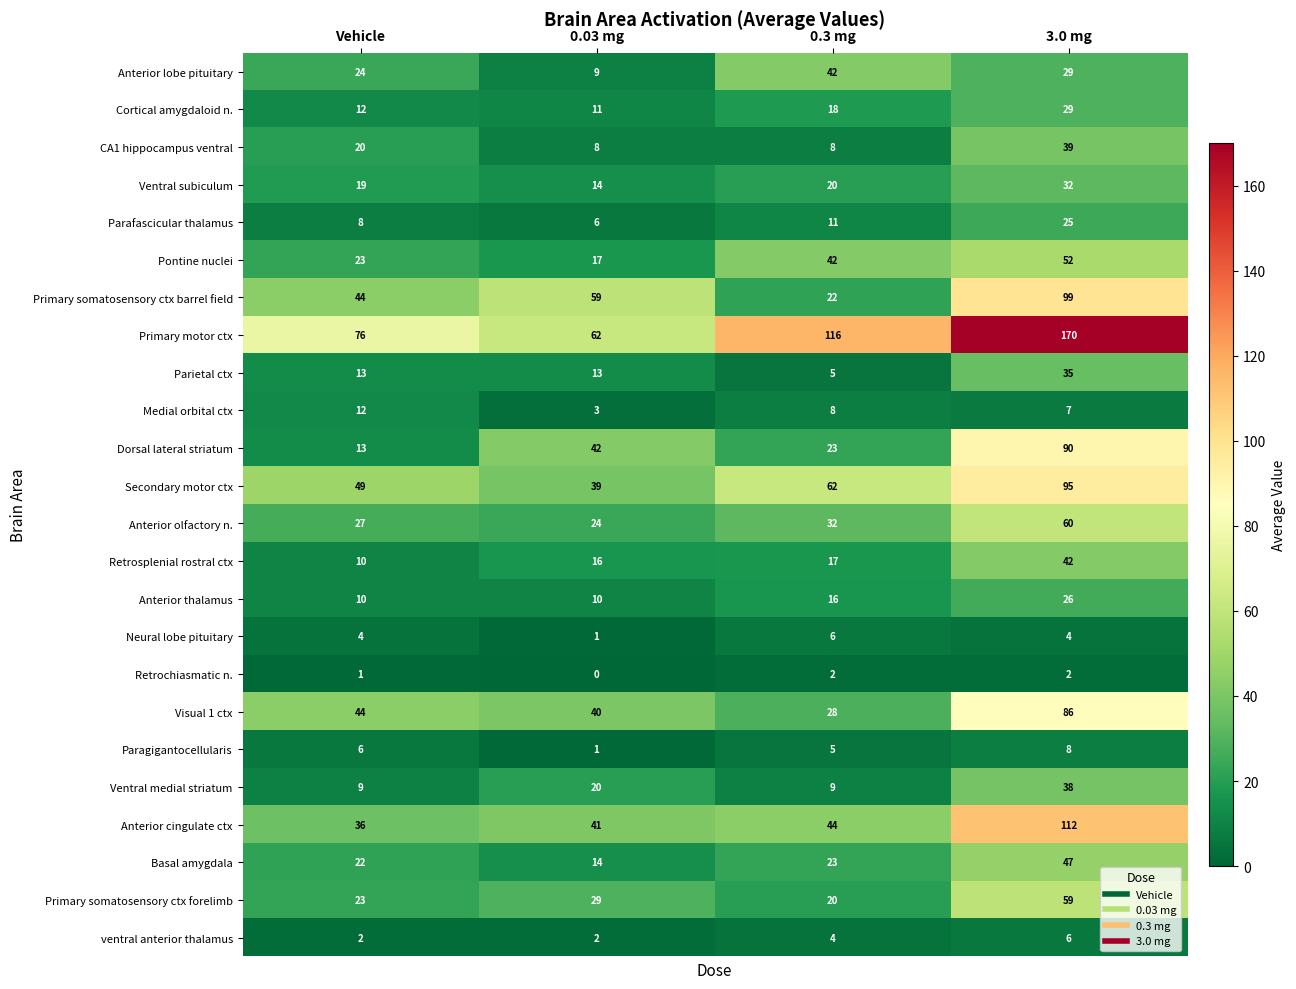

Which series has the largest range (max minus min)?

Primary motor ctx